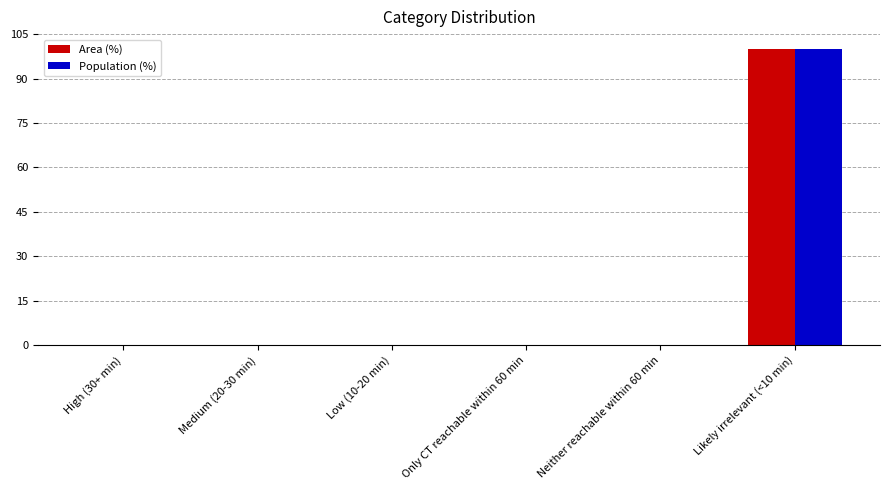

What is the sum of all Area (%) values?

100